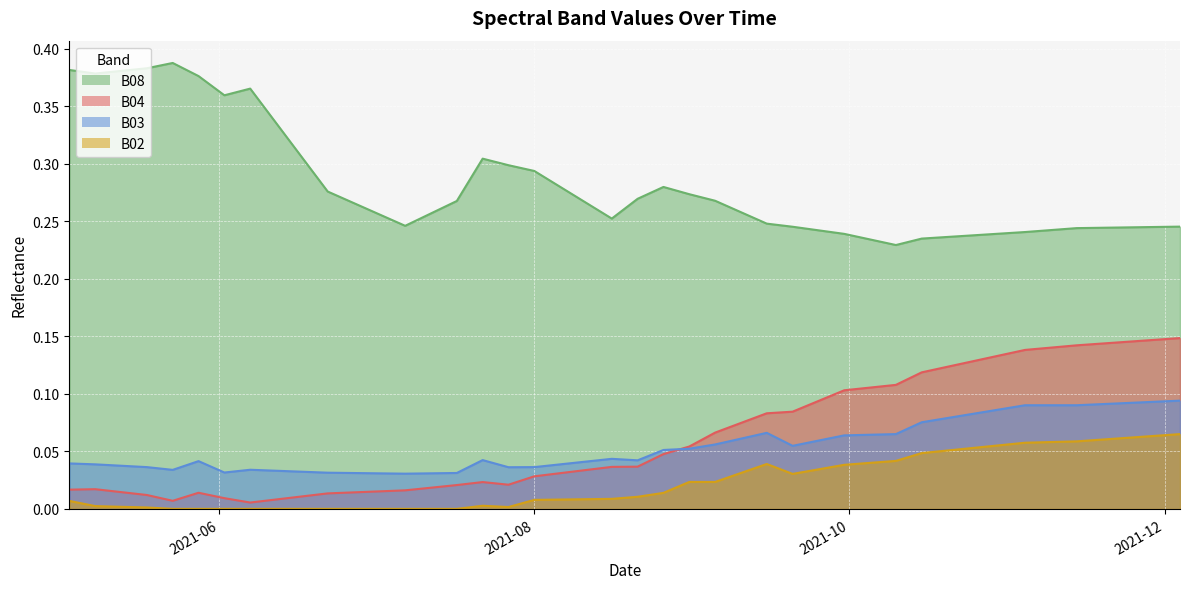

Which series has the largest total across all categories?

B08